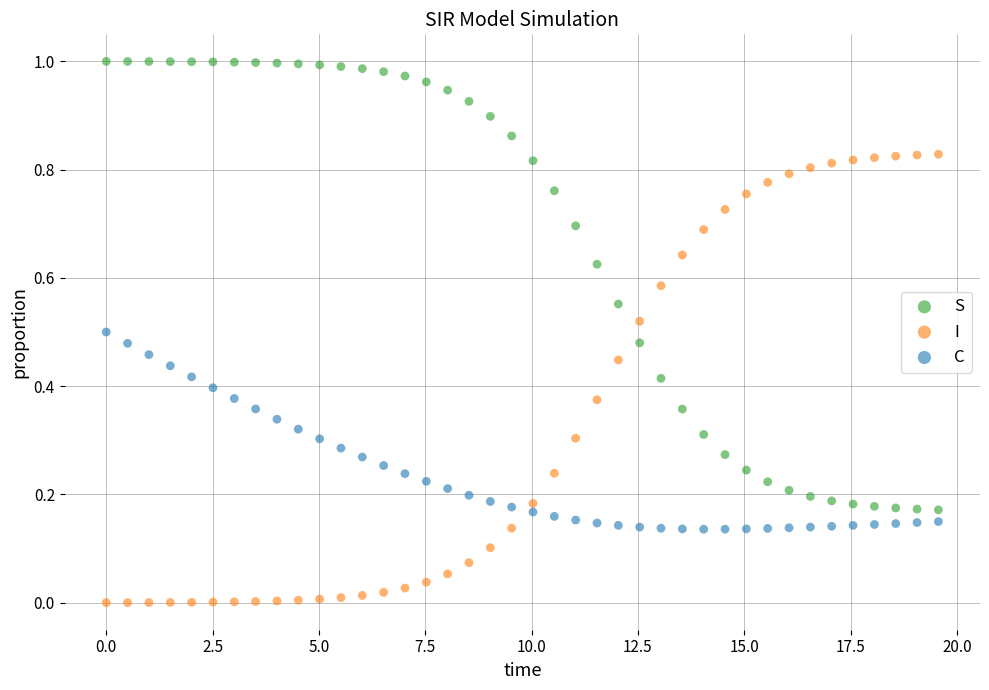

What is the X range (max minus min) for the scatter plot?

19.6